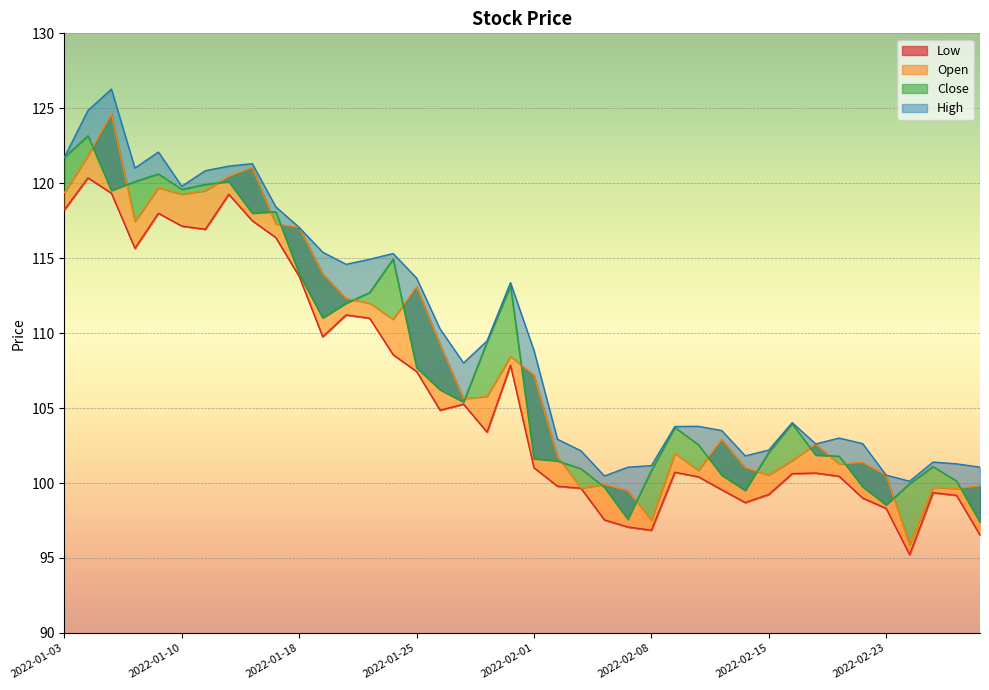

Reading right to left, list all the values displayed in this chart.

Low: 96.5	99.2	99.4	95.2	98.3	99.0	100.5	100.7	100.6	99.2	98.7	99.5	100.4	100.7	96.8	97.1	97.5	99.7	99.8	101.0	107.9	103.4	105.3	104.9	107.4	108.6	111.0	111.2	109.8	113.8	116.4	117.5	119.3	116.9	117.1	118.0	115.7	119.3	120.4	118.2
Open: 99.8	99.6	99.7	95.9	100.5	101.4	101.3	102.6	101.5	100.5	101.0	102.9	100.8	102.0	97.5	99.5	99.9	99.7	101.8	107.2	108.4	105.8	105.6	109.3	113.1	110.9	112.0	112.3	114.0	117.0	117.3	121.0	120.5	119.5	119.3	119.7	117.5	124.6	121.8	119.4
Close: 97.4	100.1	101.1	100.0	98.5	99.8	101.8	101.9	104.0	102.0	99.5	100.5	102.6	103.7	100.8	97.6	99.7	101.0	101.5	101.6	113.2	109.4	105.4	106.2	107.7	114.9	112.7	112.0	111.0	114.0	118.1	118.0	120.1	119.9	119.6	120.6	120.1	119.5	123.2	121.7
High: 101.1	101.3	101.4	100.1	100.5	102.6	103.0	102.6	104.0	102.2	101.8	103.5	103.8	103.8	101.2	101.1	100.5	102.2	102.9	108.8	113.4	109.5	108.0	110.3	113.7	115.3	114.9	114.6	115.4	117.0	118.4	121.3	121.1	120.8	119.8	122.1	121.0	126.3	124.8	121.8